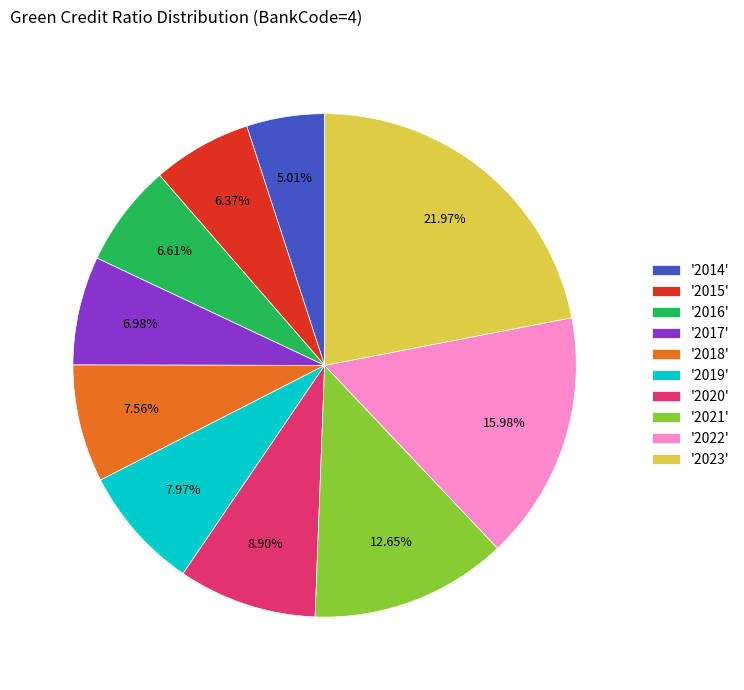

Which slice is the smallest?

'2014'